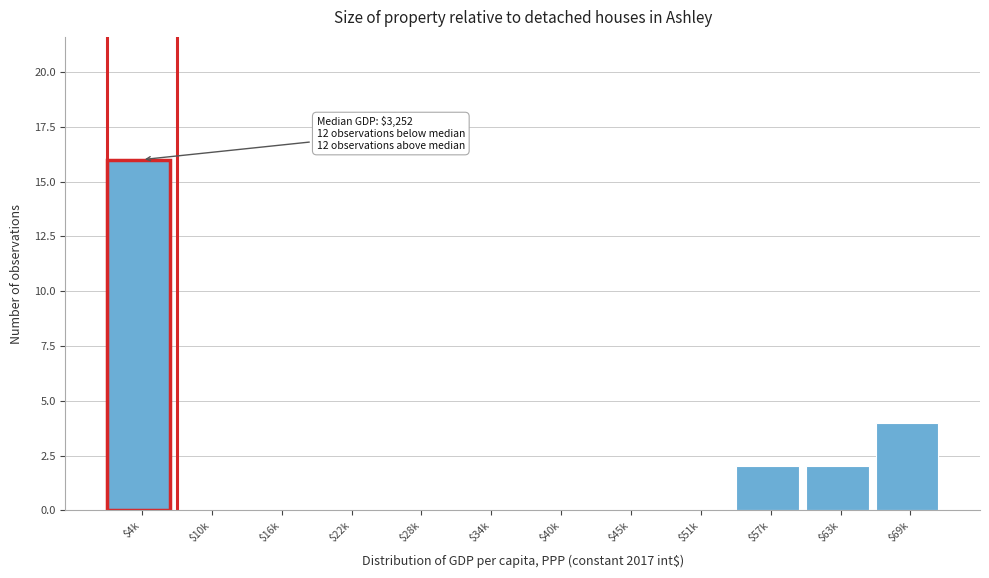

The value at $16k is 0. True or false?

True